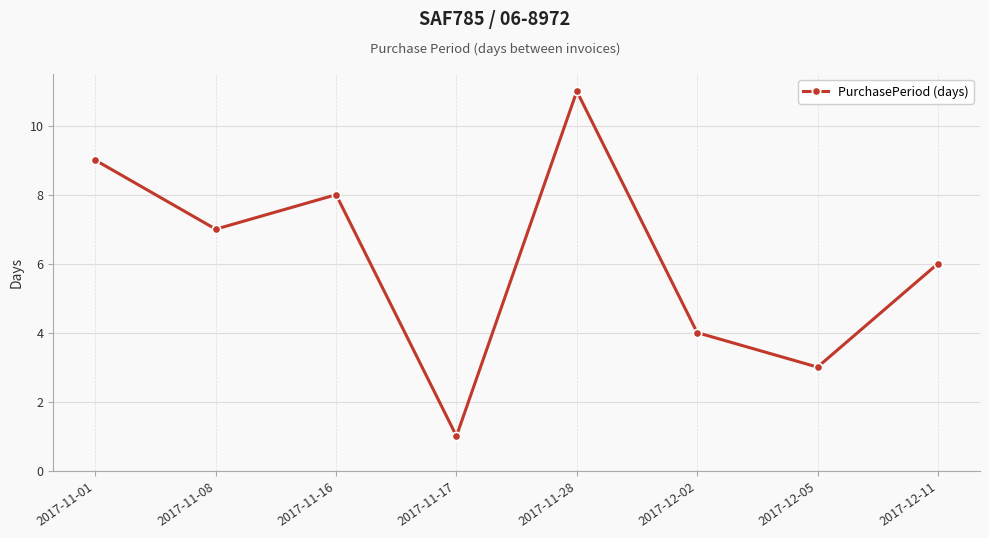

Does the chart have visible grid lines?

Yes